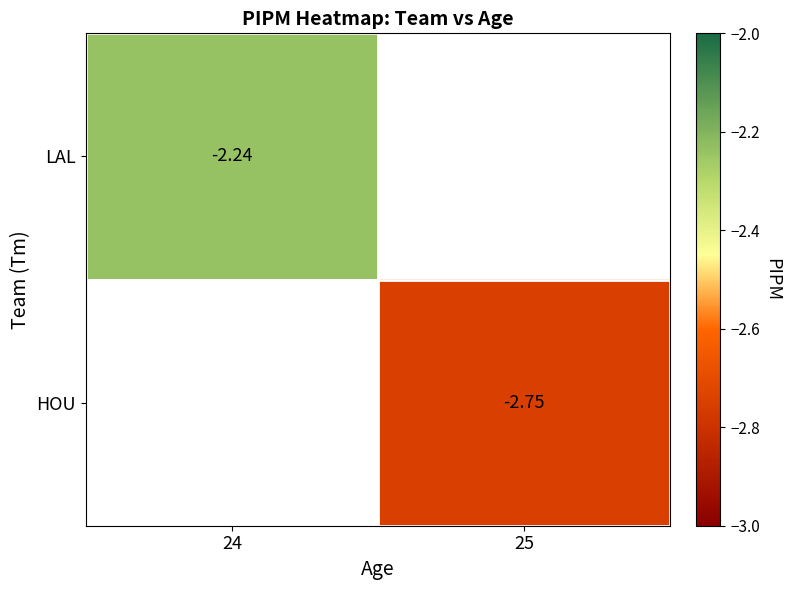

True or false: HOU has a value of -2.8 at 25.

True